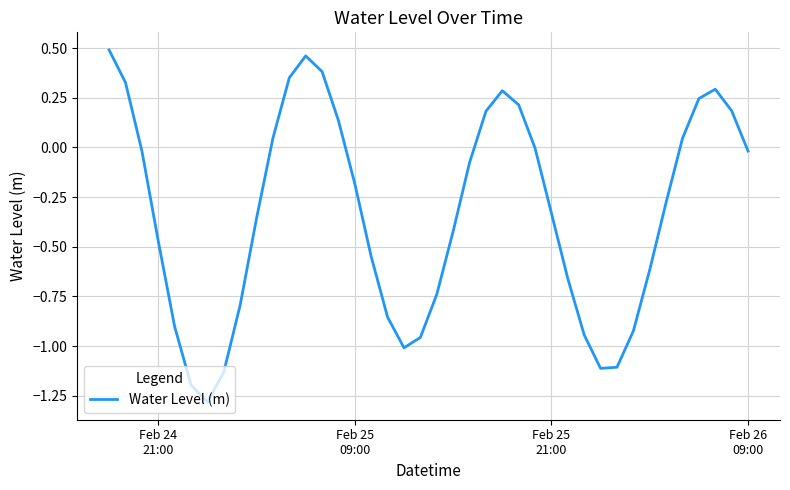

What is the smallest value displayed?

-1.3